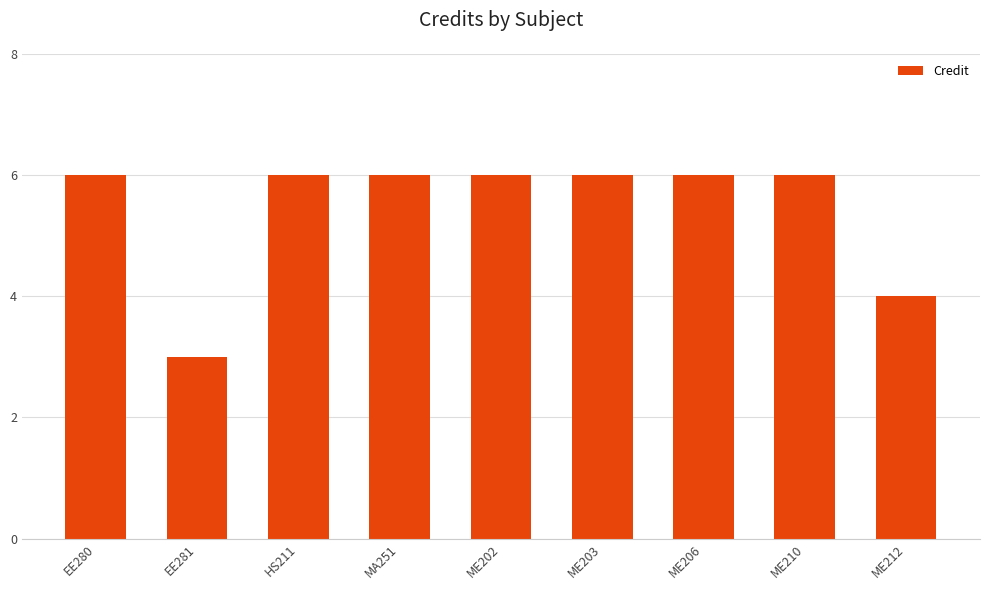

Reading left to right, transcribe all the data shown in this chart.

6	3	6	6	6	6	6	6	4